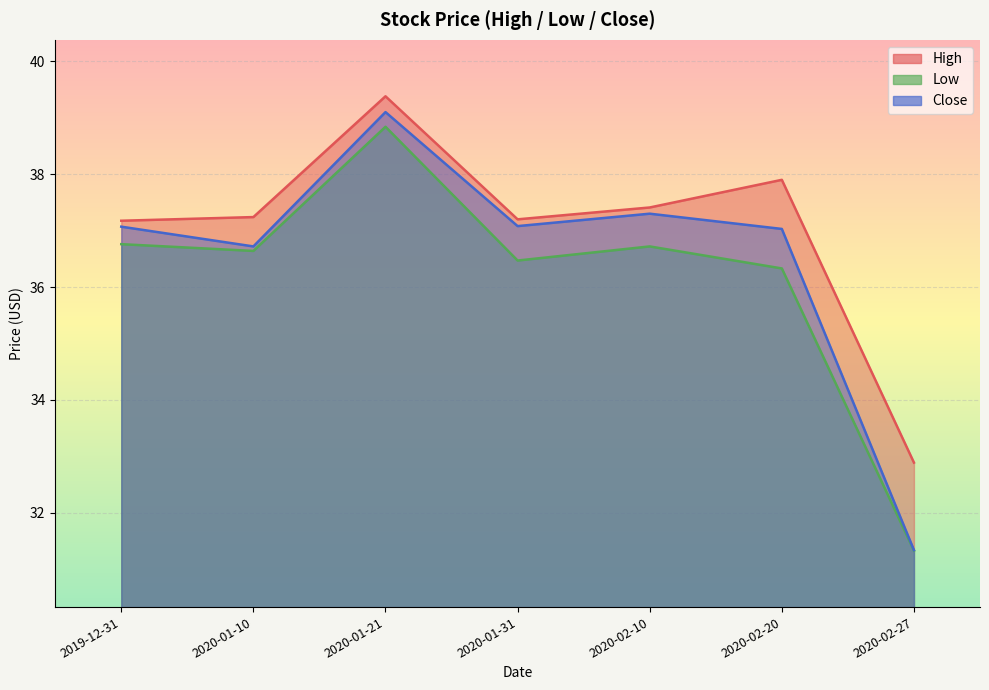

Reading left to right, what are all the values shown in this chart?

High: 37.2	37.2	39.4	37.2	37.4	37.9	32.9
Low: 36.8	36.6	38.8	36.5	36.7	36.3	31.3
Close: 37.1	36.7	39.1	37.1	37.3	37.0	31.3